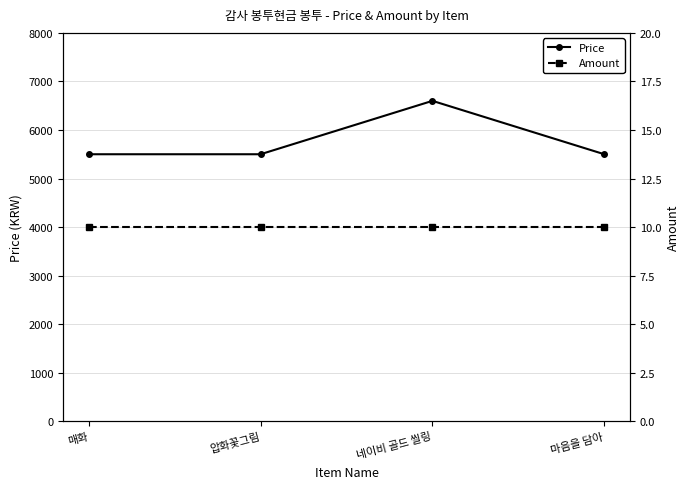

How many lines are shown in the chart?

2